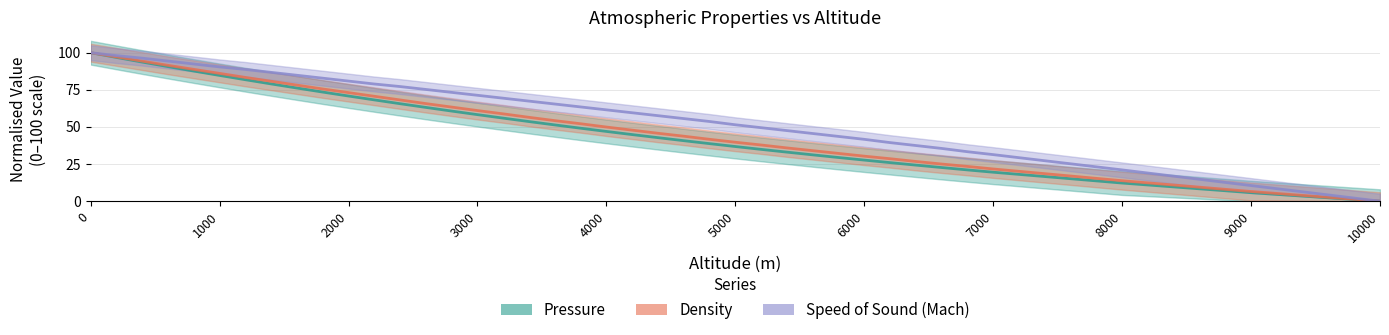

The value of Pressure at 11 is 106.2. True or false?

False